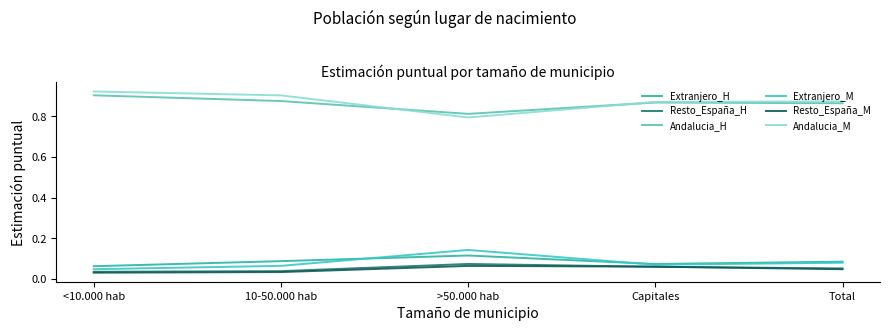

True or false: Andalucia_H and Resto_España_M cross at least once.

False